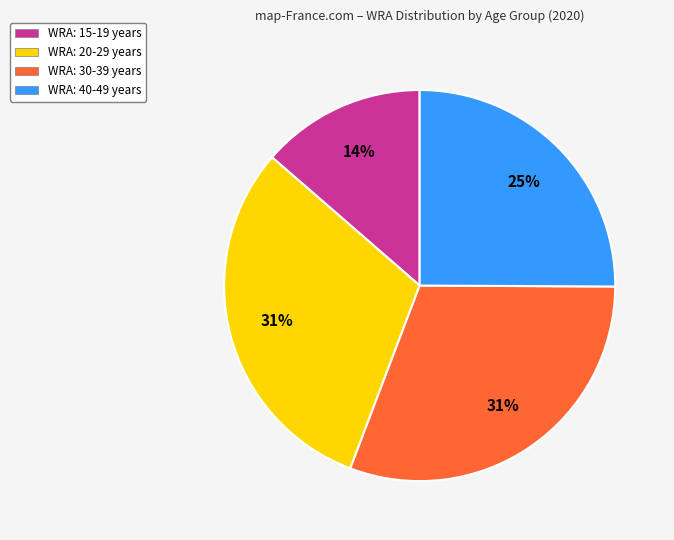

Does any single category account for the majority?

No